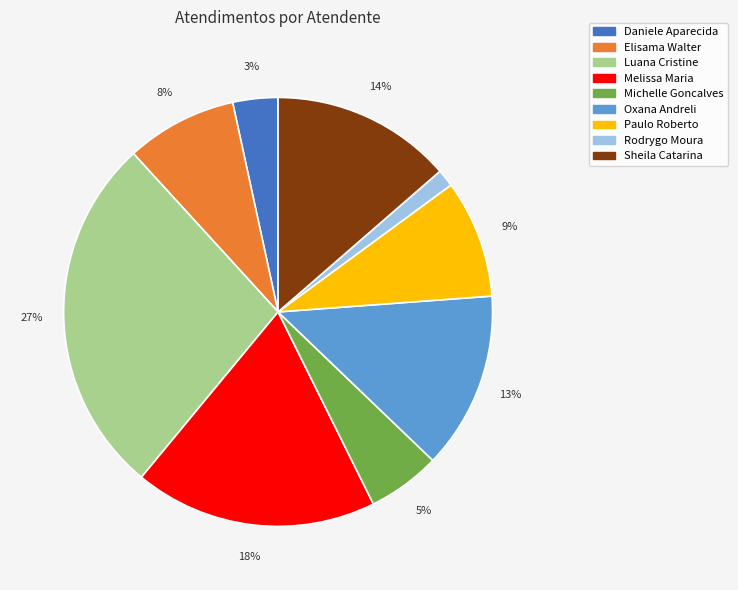

Is there any slice that represents more than half of the pie?

No